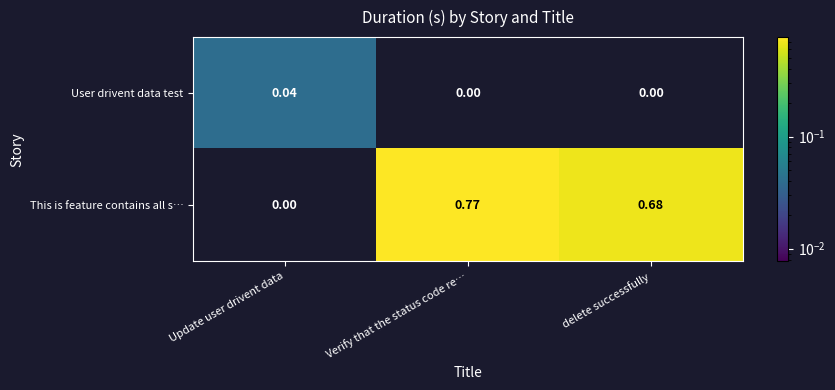

At which category is the sum across all series the highest?

Verify that the status code re…